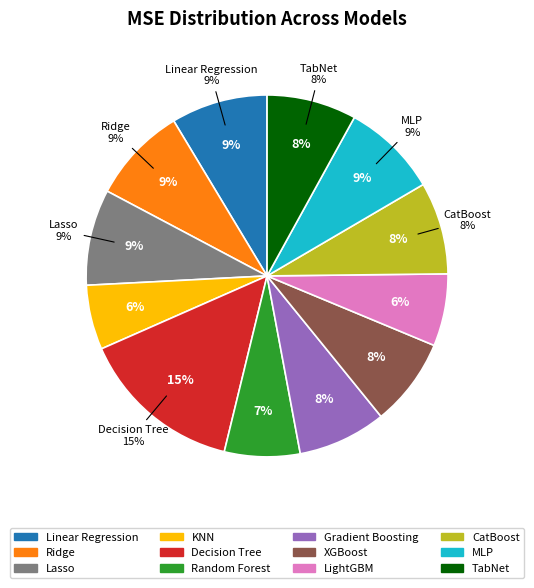

To the nearest percent, what is the average slice percentage?

8%